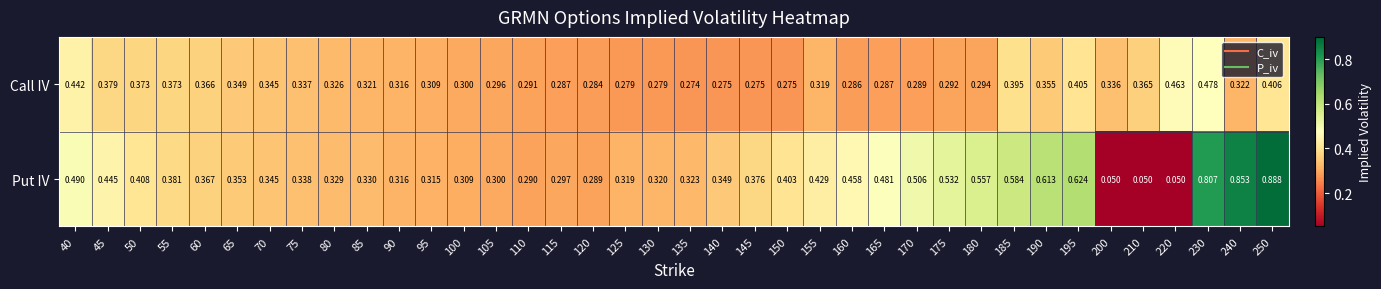

How many series are shown in this chart?

2